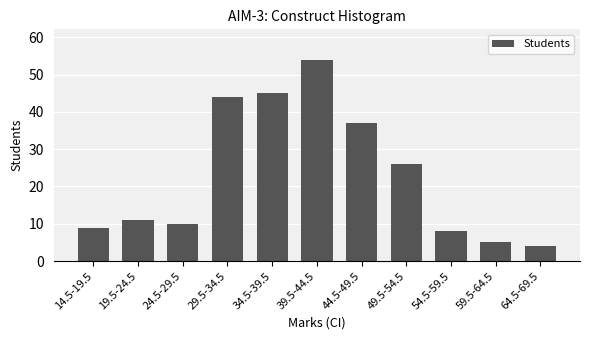

Which category has the lowest value across all series?

64.5-69.5